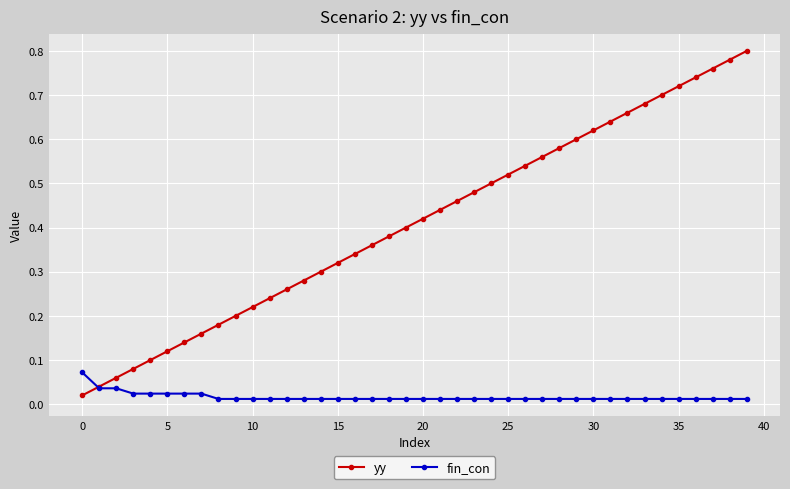

Rank the series by their maximum value, from lowest to highest.

fin_con, yy